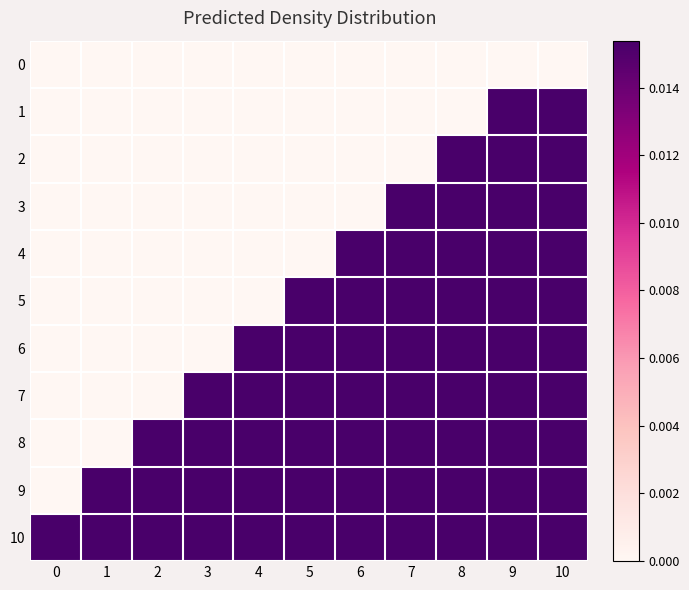

Between 10 and 0, which is larger?

10